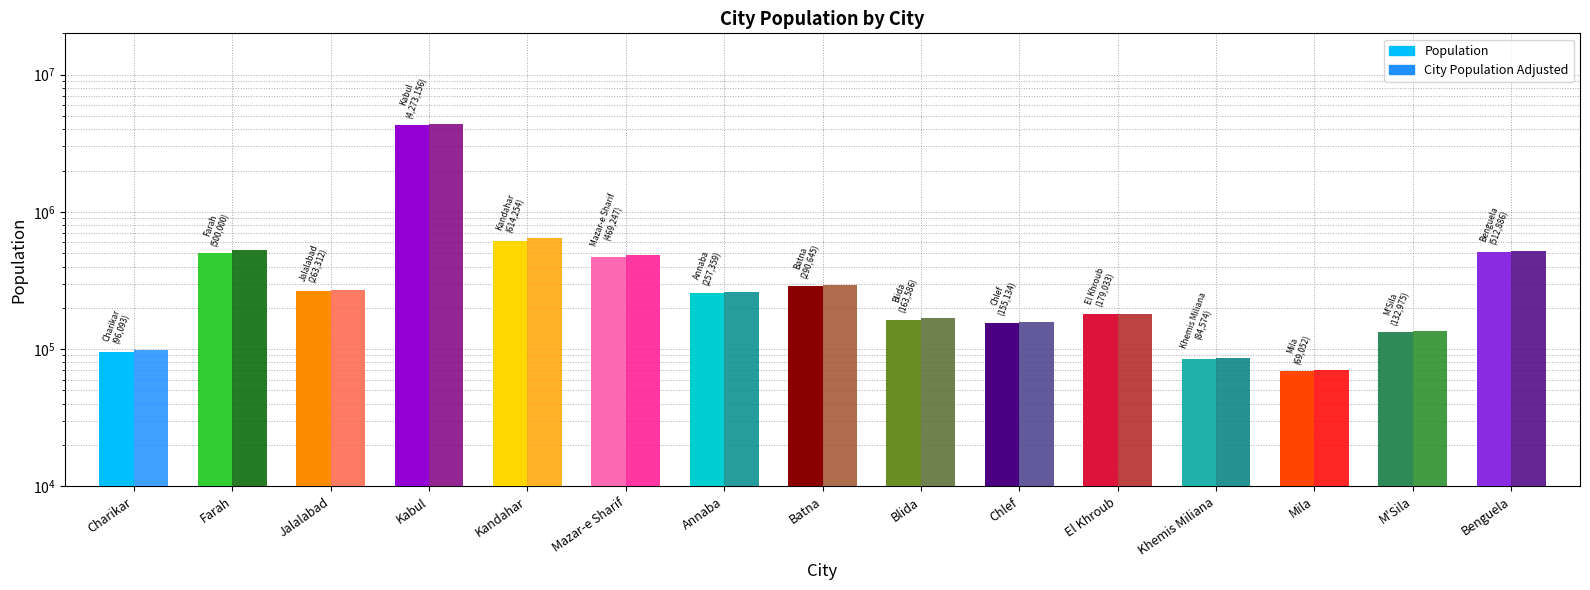

What is the average value of the Population series?

537420.4